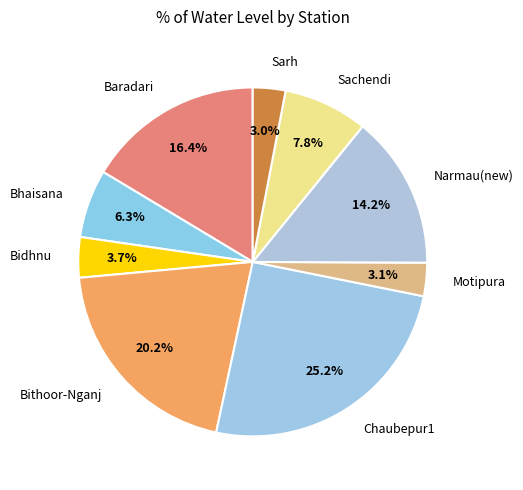

Does any single category account for the majority?

No